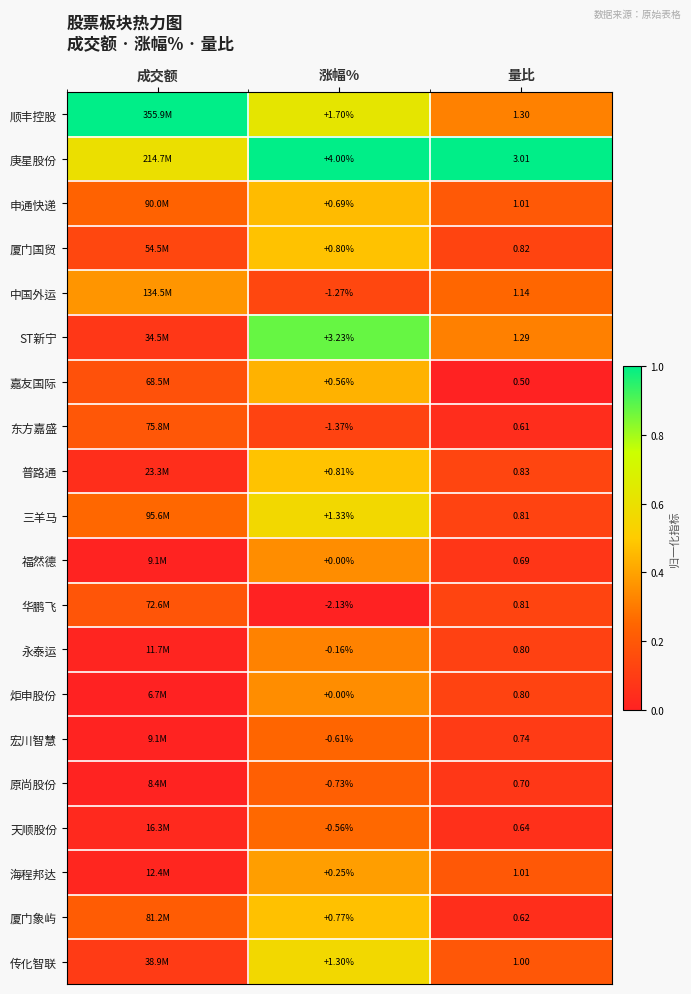

Is the value of 海程邦达 at 量比 greater than the value of 顺丰控股 at 量比?

No